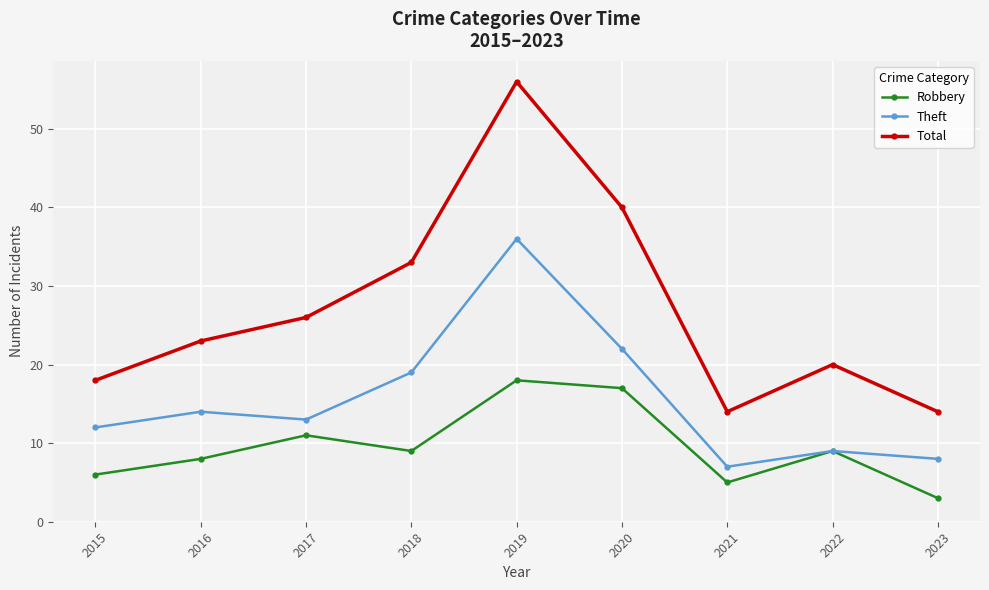

Is the value of Theft at 2019 greater than the value of Robbery at 2017?

Yes